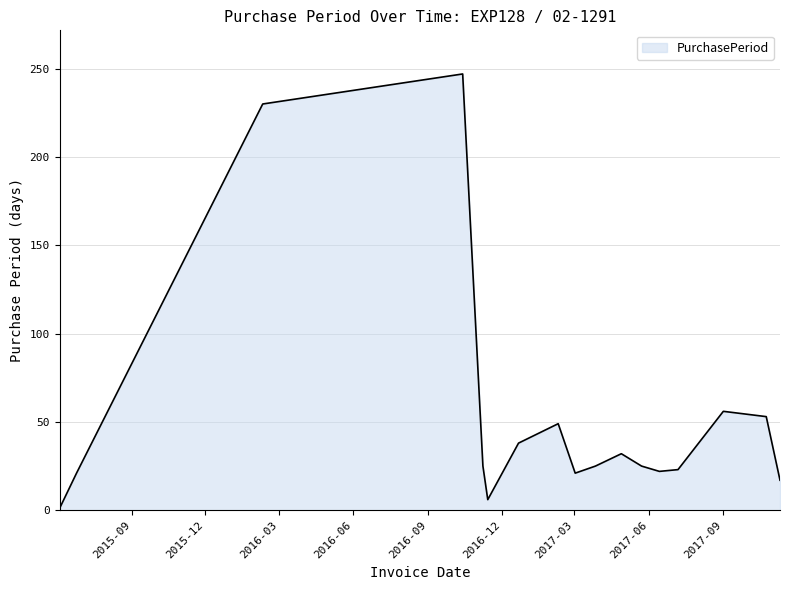

What is the maximum value shown in the chart?

247